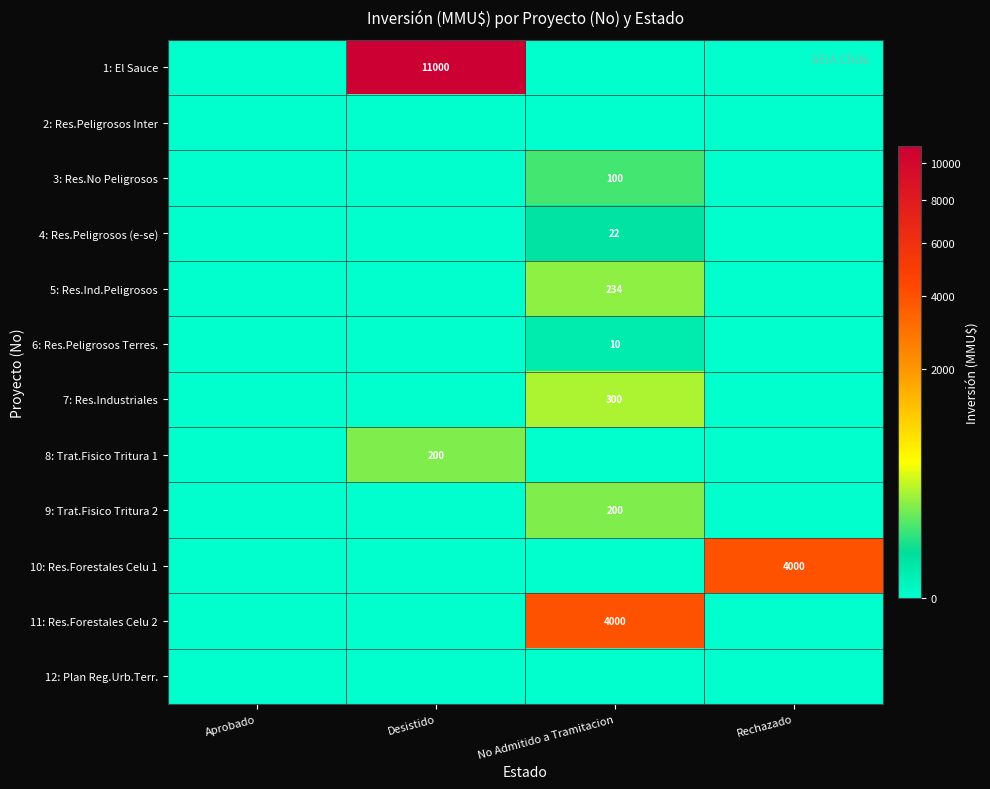

How many distinct data groups are displayed?

12